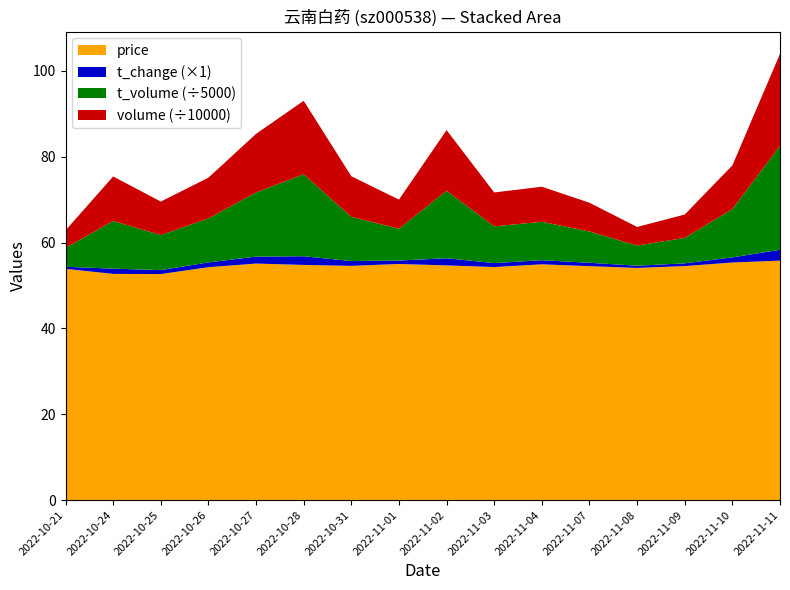

Reading left to right, transcribe all the data shown in this chart.

price: 2022-10-21=53.9	2022-10-24=52.7	2022-10-25=52.6	2022-10-26=54.2	2022-10-27=55.1	2022-10-28=54.8	2022-10-31=54.6	2022-11-01=55.0	2022-11-02=54.7	2022-11-03=54.3	2022-11-04=54.9	2022-11-07=54.5	2022-11-08=54.1	2022-11-09=54.5	2022-11-10=55.3	2022-11-11=55.8
t_change: 2022-10-21=0.5	2022-10-24=1.2	2022-10-25=0.9	2022-10-26=1.1	2022-10-27=1.6	2022-10-28=2.0	2022-10-31=1.1	2022-11-01=0.8	2022-11-02=1.7	2022-11-03=0.9	2022-11-04=1.0	2022-11-07=0.8	2022-11-08=0.5	2022-11-09=0.6	2022-11-10=1.2	2022-11-11=2.5
t_volume: 2022-10-21=21979.0	2022-10-24=55580.0	2022-10-25=40783.0	2022-10-26=51214.0	2022-10-27=74776.0	2022-10-28=95405.0	2022-10-31=51444.0	2022-11-01=37055.0	2022-11-02=78624.0	2022-11-03=42777.0	2022-11-04=44702.0	2022-11-07=36441.0	2022-11-08=23474.0	2022-11-09=29661.0	2022-11-10=56268.0	2022-11-11=121116.0
volume: 2022-10-21=40856.0	2022-10-24=103637.0	2022-10-25=78119.0	2022-10-26=94936.0	2022-10-27=136466.0	2022-10-28=171354.0	2022-10-31=94694.0	2022-11-01=67854.0	2022-11-02=141315.0	2022-11-03=78955.0	2022-11-04=81808.0	2022-11-07=66969.0	2022-11-08=43397.0	2022-11-09=54391.0	2022-11-10=101683.0	2022-11-11=214329.0